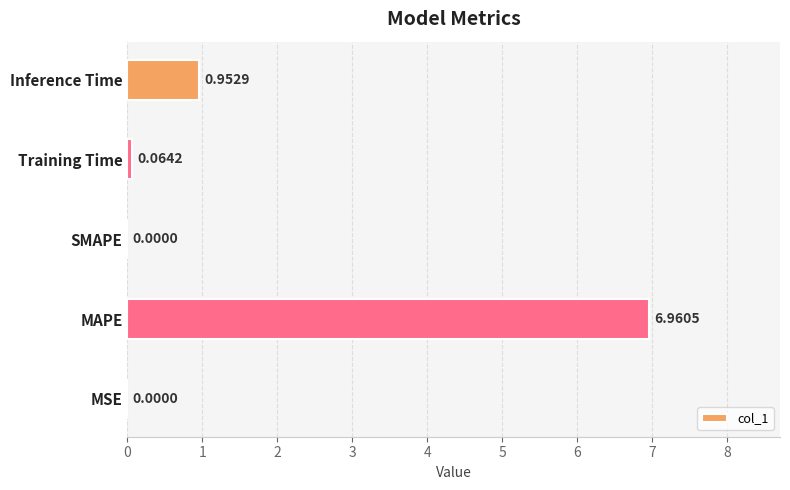

What is the sum of all values?

8.0